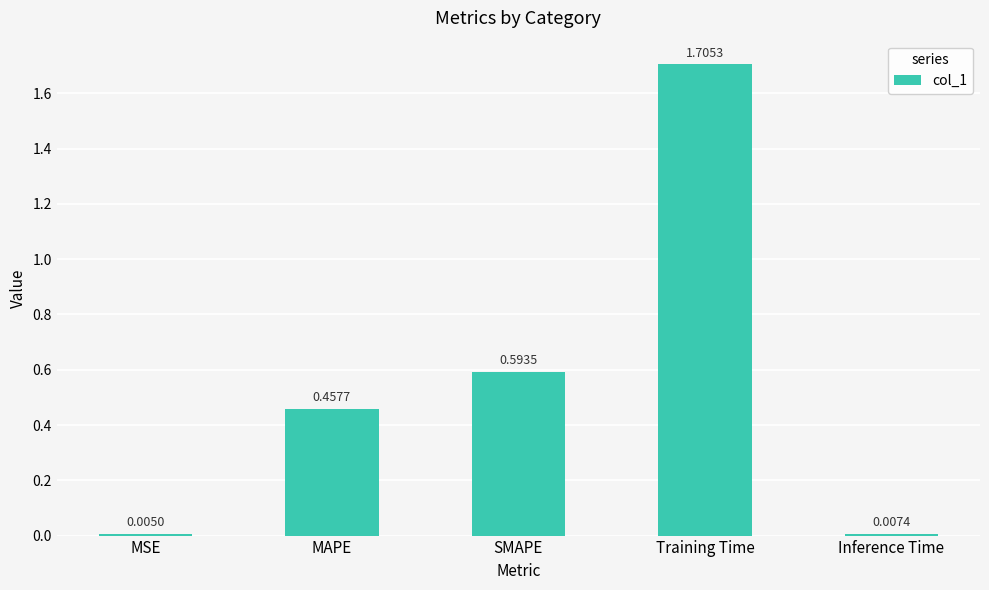

At which label is the value closest to 0?

MSE